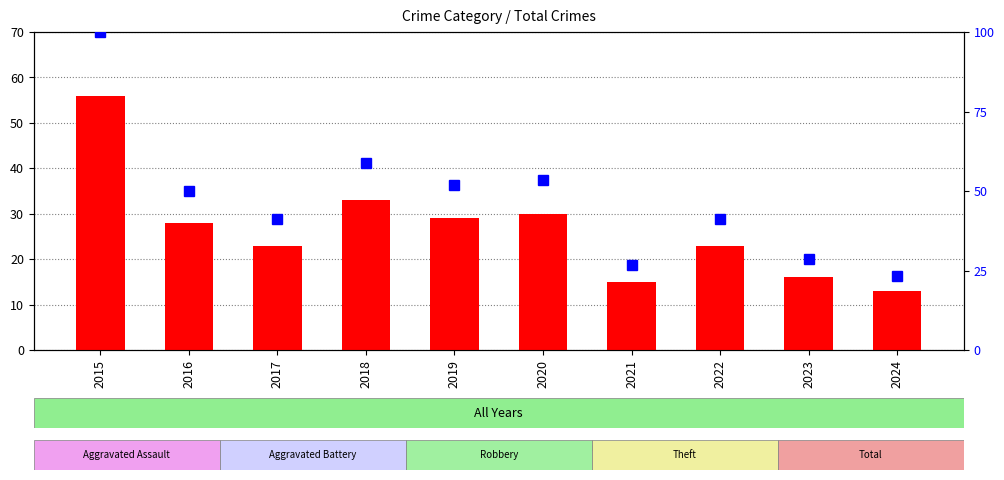

List the series in order of their overall mean, lowest first.

count, percentile rank within the sample